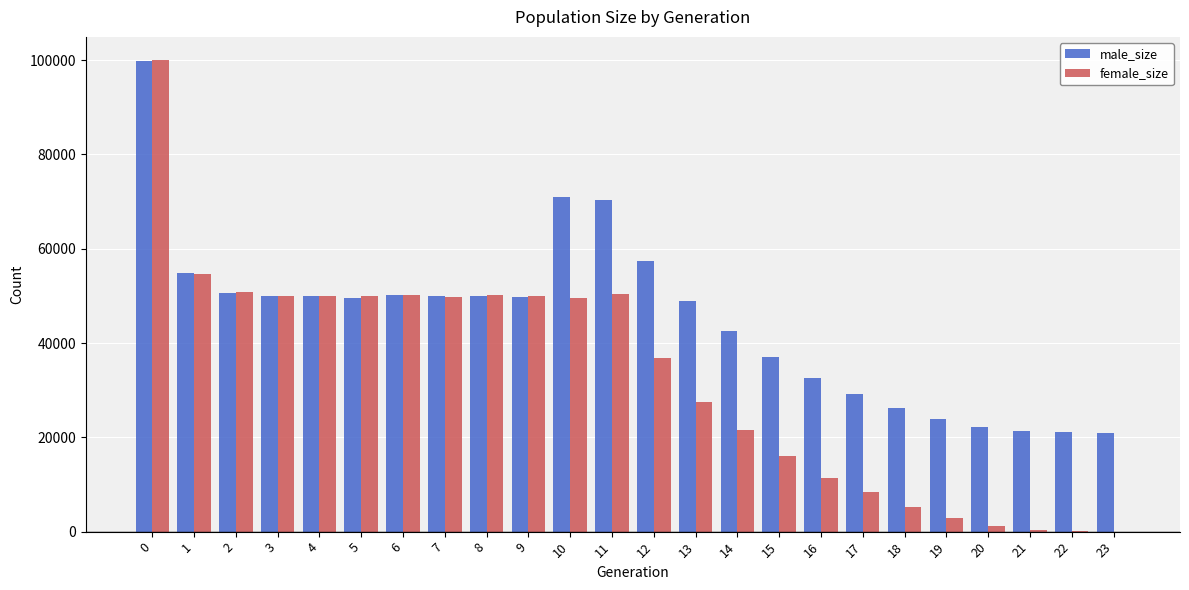

True or false: female_size has a value of 53 at 22.

True